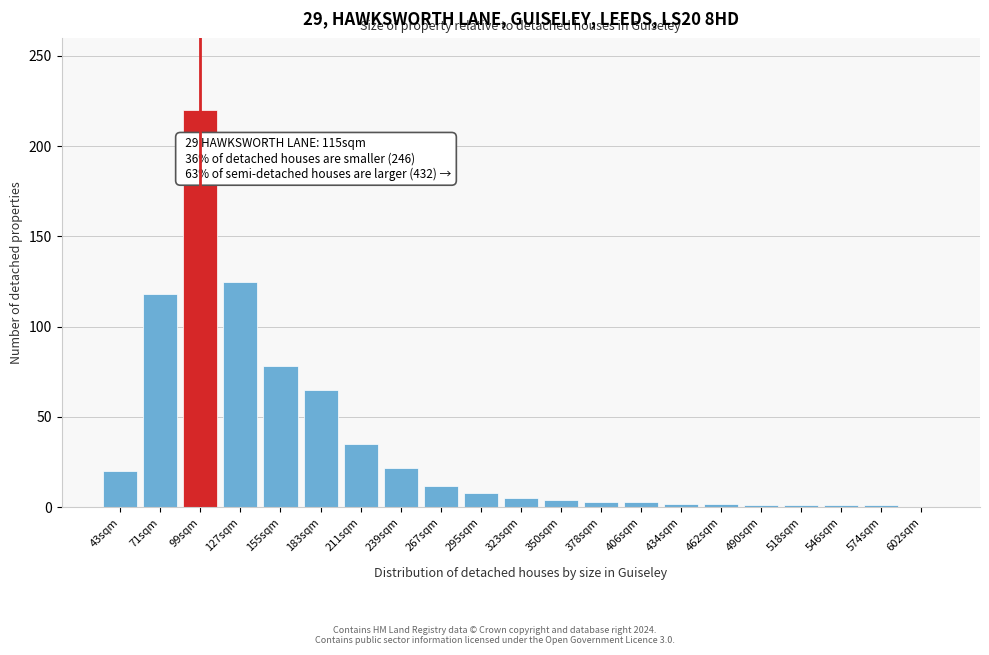

Approximately how many times larger is the value at 211sqm compared to 71sqm?

0.3